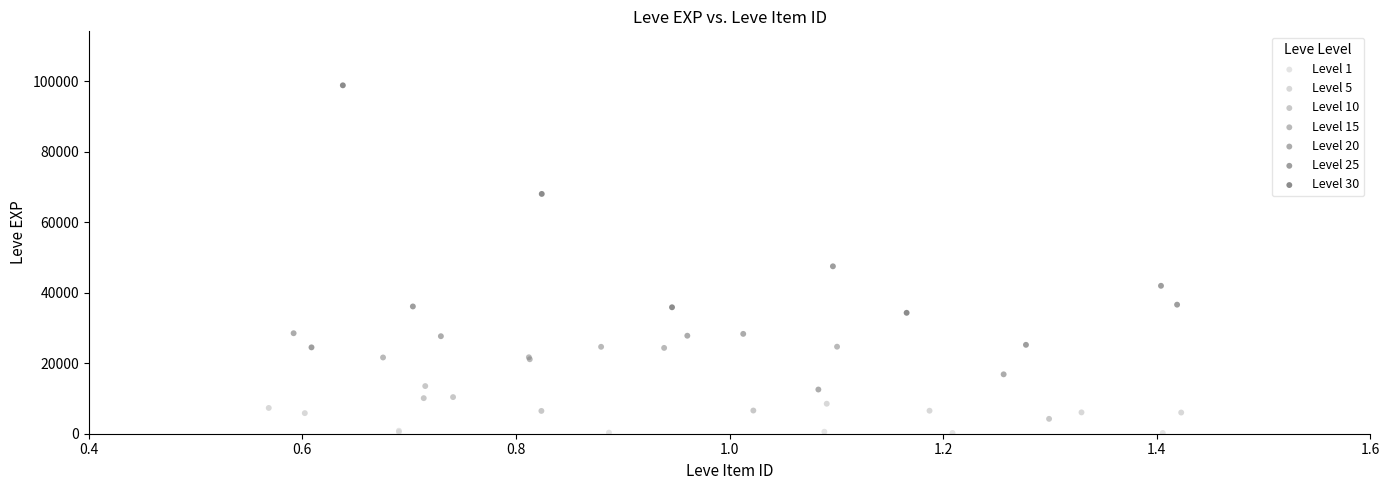

Which series has the largest Y range (max minus min)?

Level 30